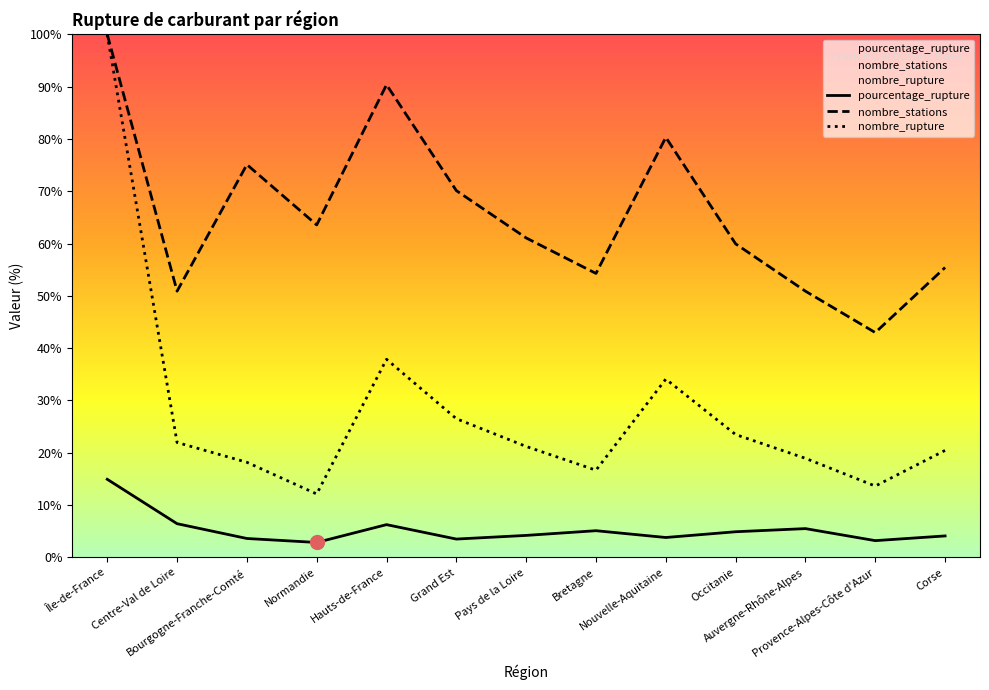

Read the nombre_rupture value at Corse.

20.5